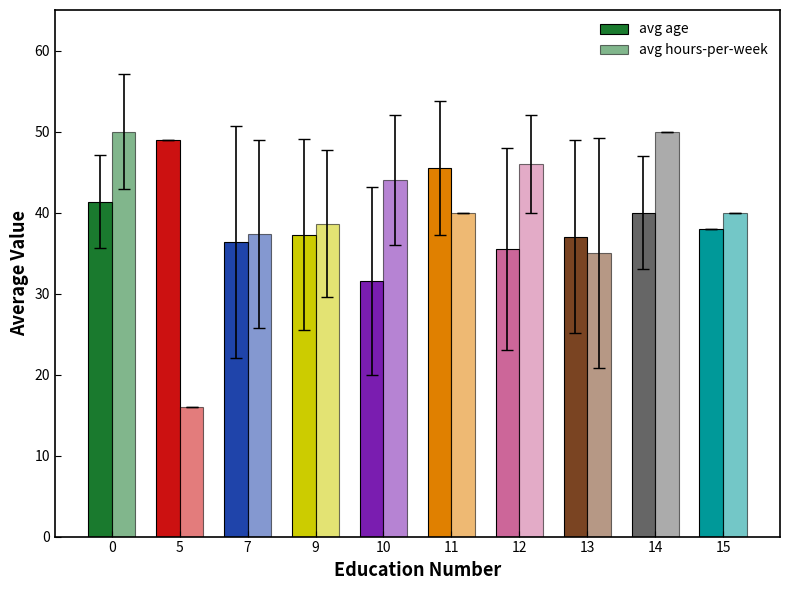

What is the greatest value displayed?

50.0